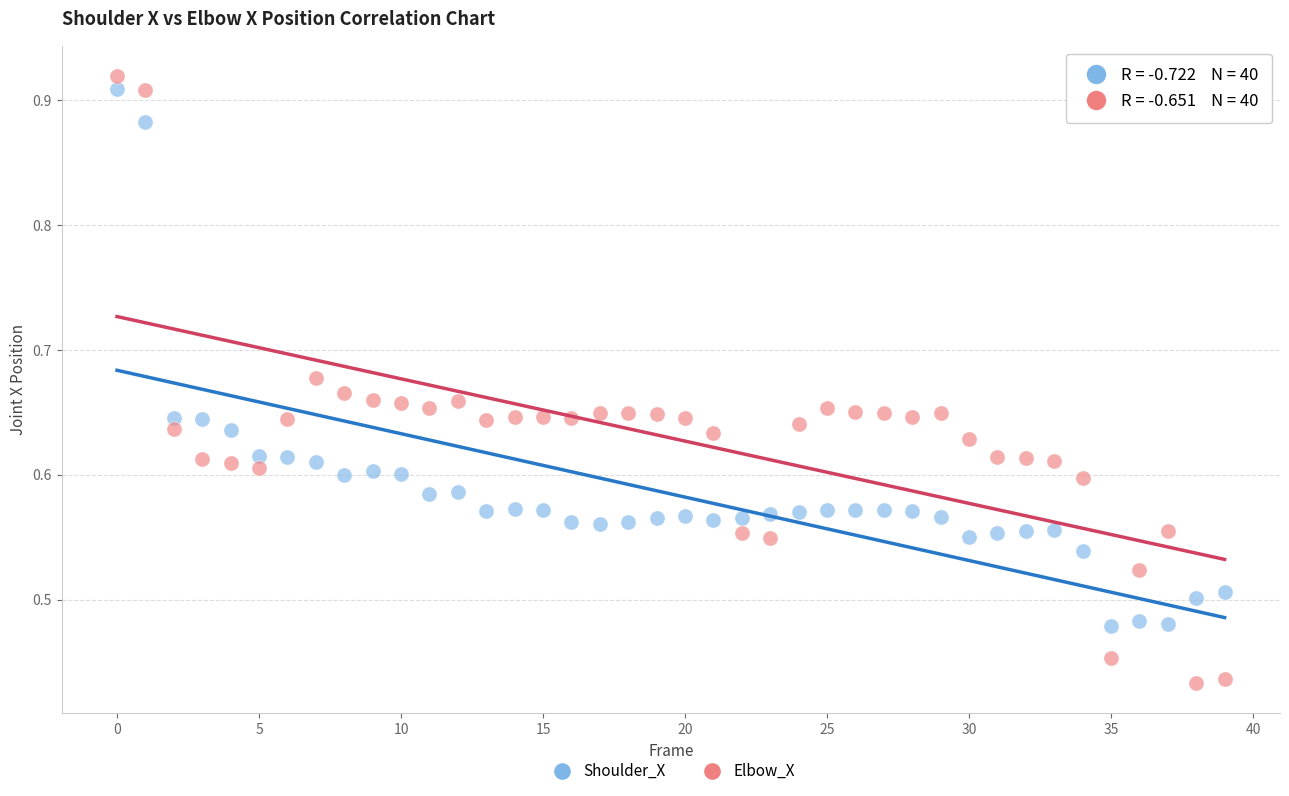

Which series contains the lowest Y value?

Elbow_X